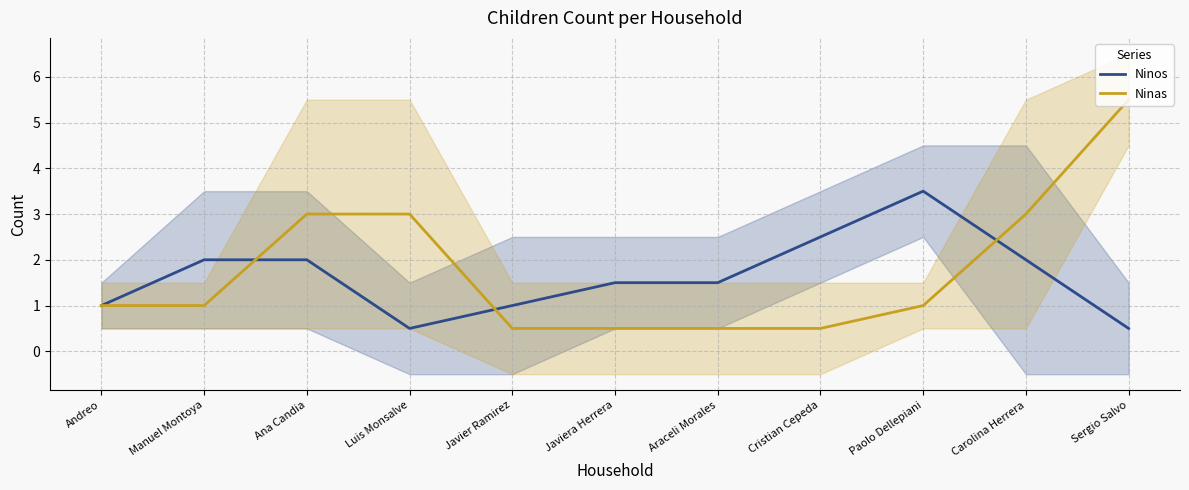

Where do Ninas and Ninos first cross each other?

Manuel Montoya and Ana Candia